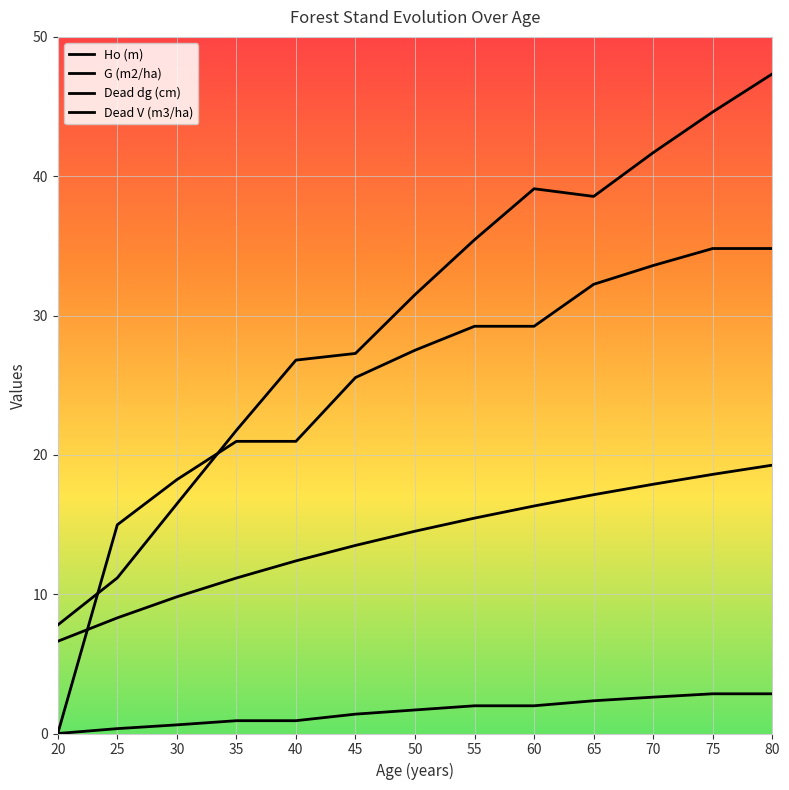

How many lines are shown in the chart?

4